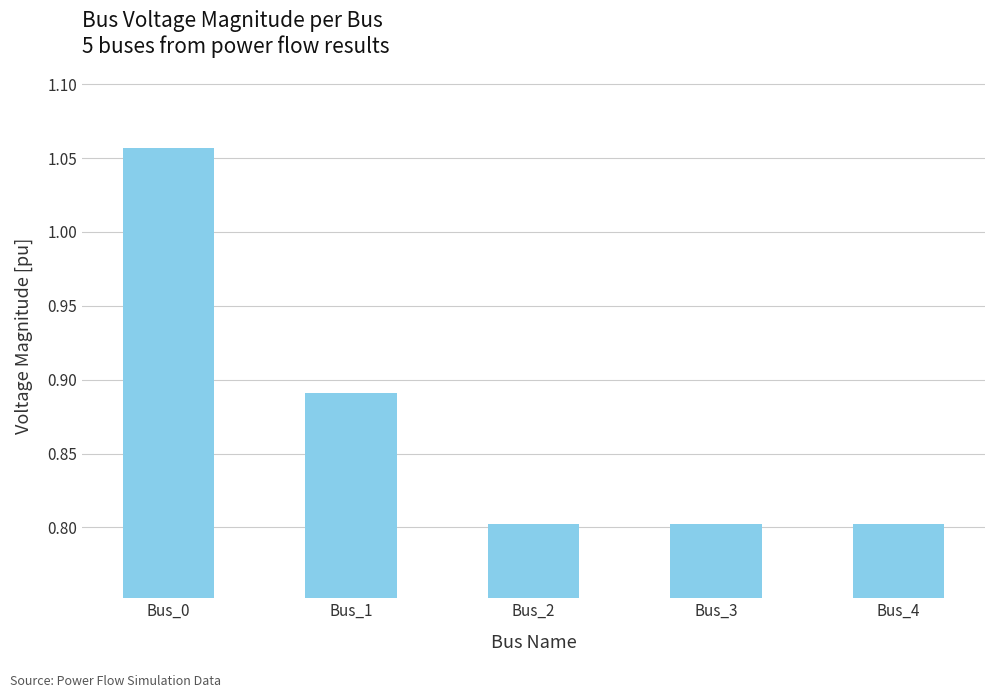

What is the difference between the second highest and second lowest values?

0.1